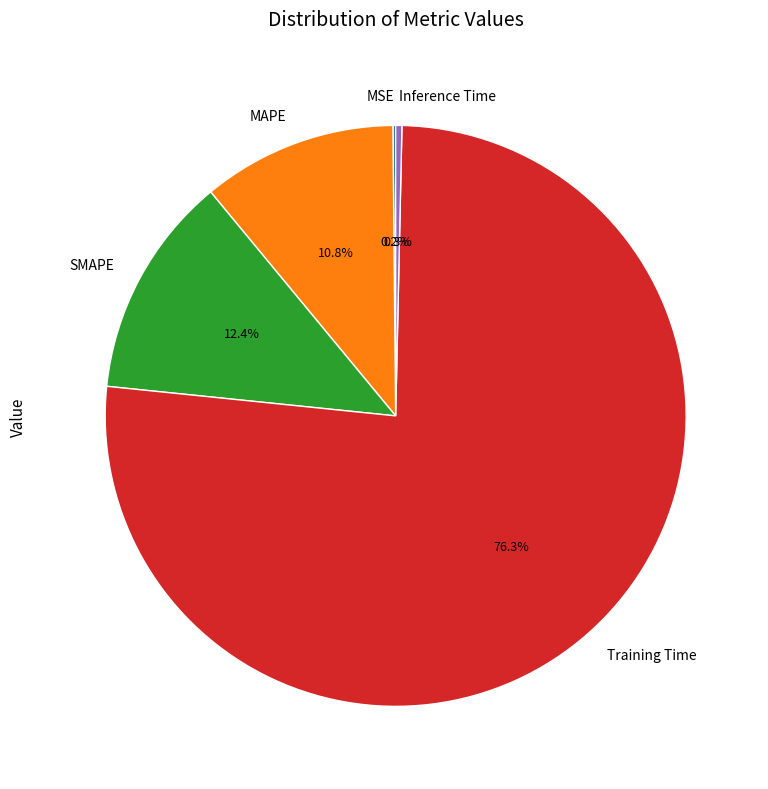

Which has a higher value, MAPE or SMAPE?

SMAPE